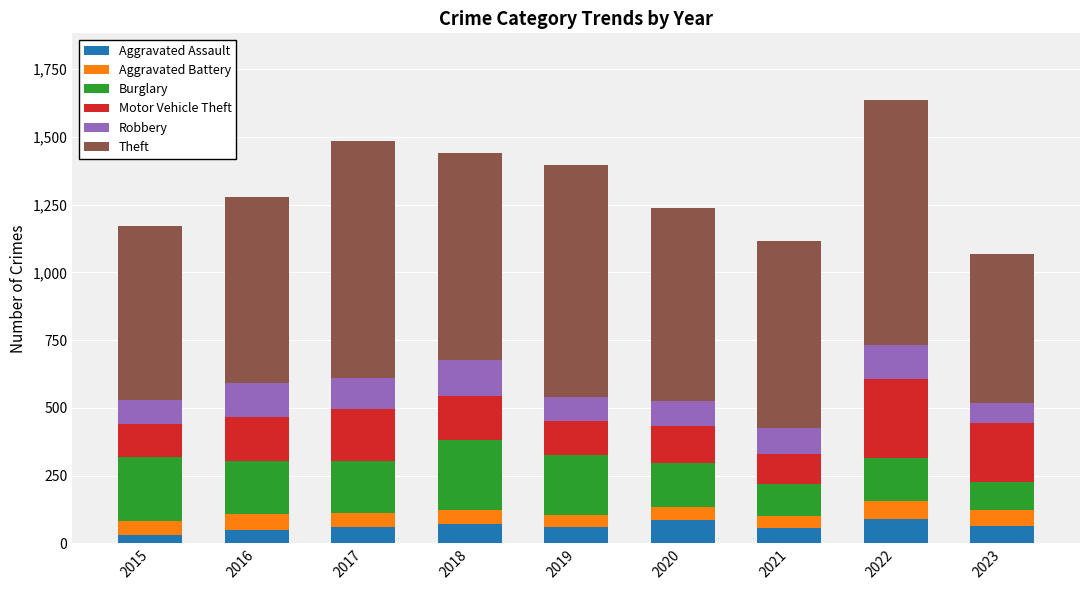

What is the average value of the Aggravated Assault series?

64